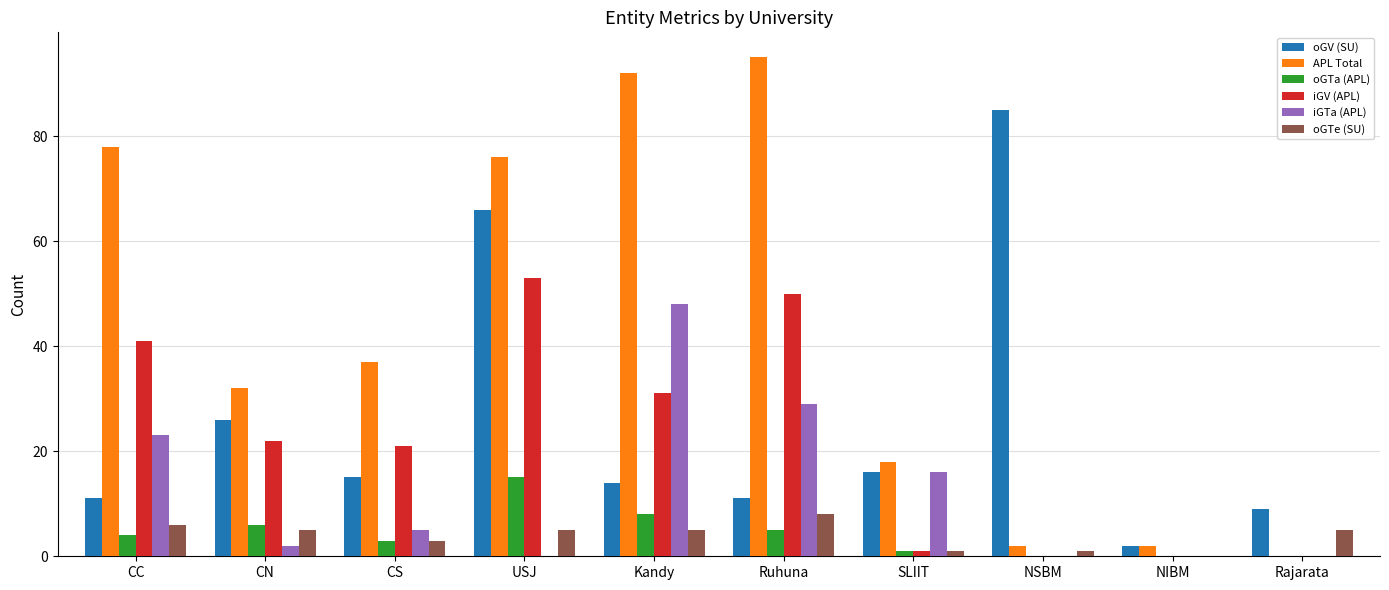

What is the sum of all oGTe (SU) values?

39